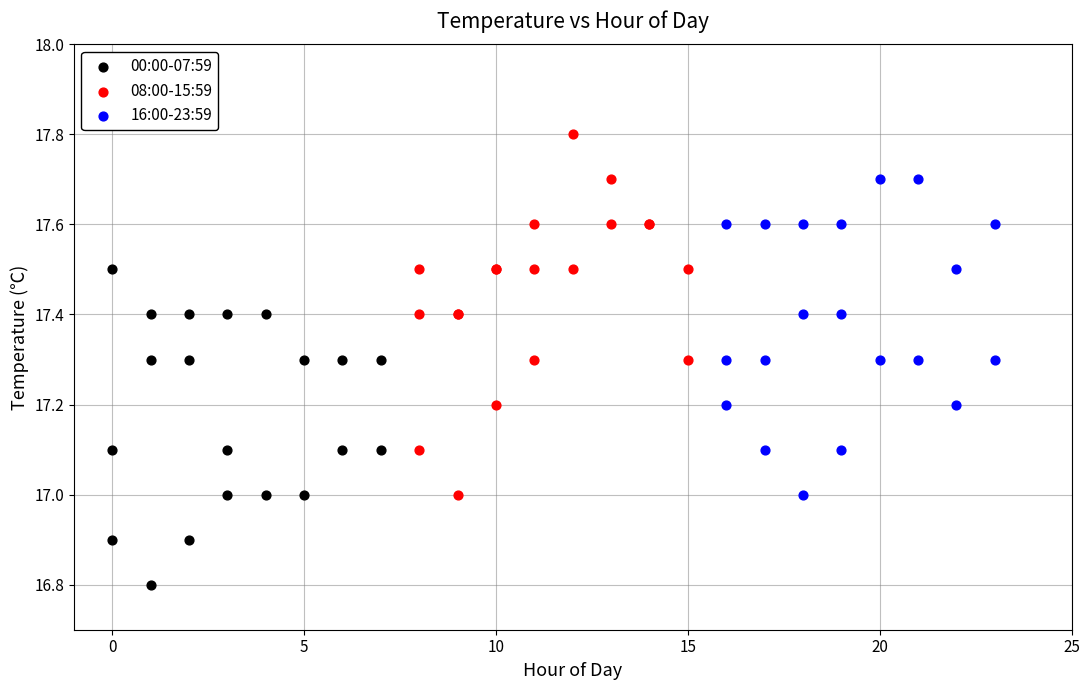

Which series reaches the maximum Y coordinate?

08:00-15:59